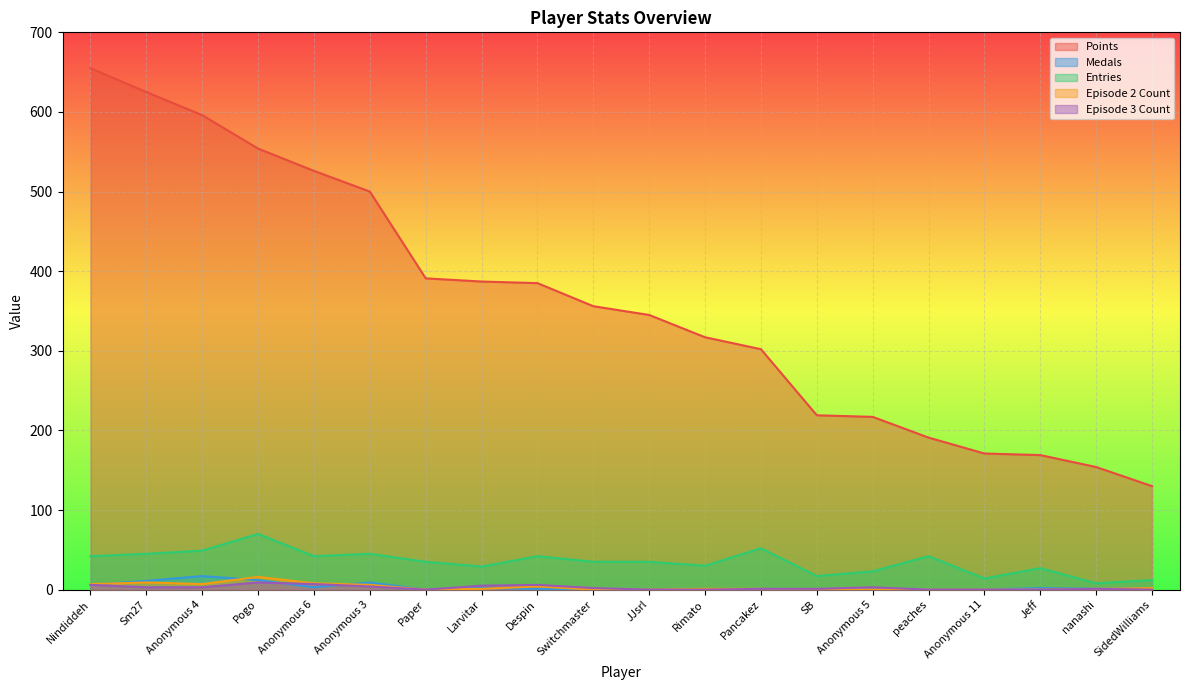

Which series has the largest total across all categories?

Points